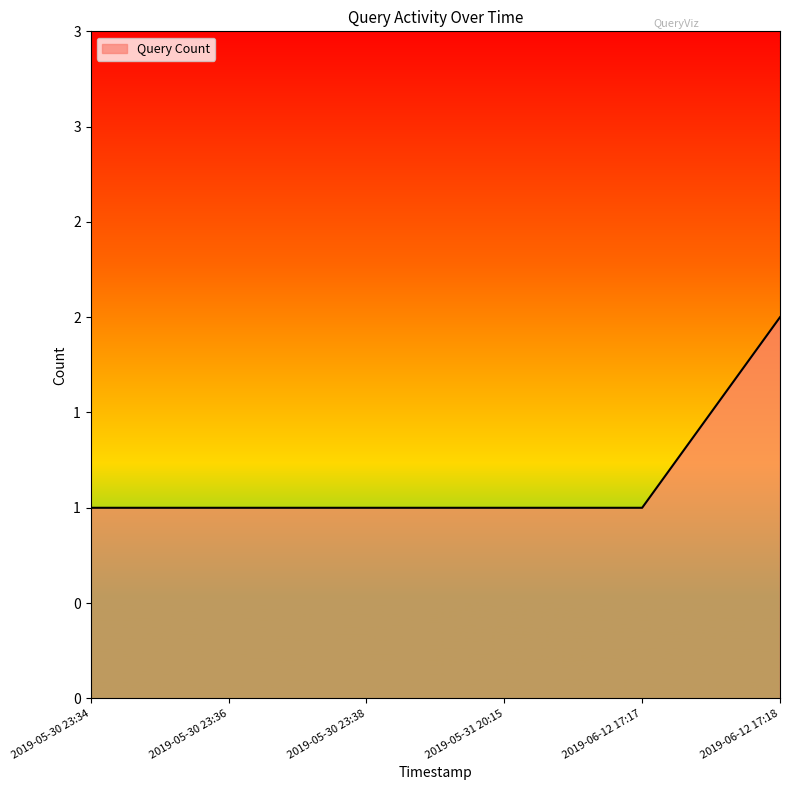

At which label is the value closest to 1?

2019-05-30 23:34